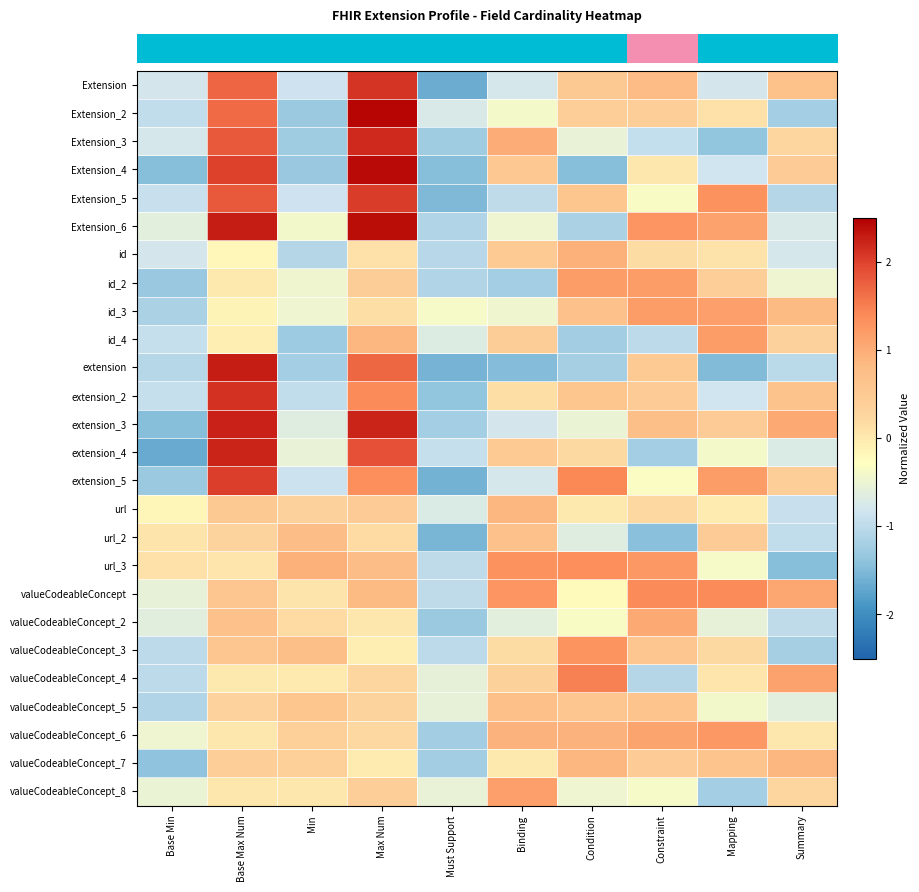

Reading right to left, what are all the values shown in this chart?

row_0: Summary=0.7	Mapping=-0.8	Constraint=0.8	Condition=0.5	Binding=-0.8	Must Support=-1.7	Max Num=2.1	Min=-0.8	Base Max Num=1.7	Base Min=-0.8
row_1: Summary=-1.2	Mapping=0.1	Constraint=0.4	Condition=0.4	Binding=-0.4	Must Support=-0.7	Max Num=2.4	Min=-1.3	Base Max Num=1.7	Base Min=-1.0
row_2: Summary=0.3	Mapping=-1.4	Constraint=-0.9	Condition=-0.5	Binding=1.0	Must Support=-1.3	Max Num=2.2	Min=-1.3	Base Max Num=1.8	Base Min=-0.8
row_3: Summary=0.4	Mapping=-0.8	Constraint=0.0	Condition=-1.5	Binding=0.5	Must Support=-1.4	Max Num=2.4	Min=-1.3	Base Max Num=2.0	Base Min=-1.5
row_4: Summary=-1.1	Mapping=1.3	Constraint=-0.3	Condition=0.6	Binding=-1.0	Must Support=-1.5	Max Num=2.0	Min=-0.8	Base Max Num=1.8	Base Min=-0.9
row_5: Summary=-0.7	Mapping=1.1	Constraint=1.3	Condition=-1.2	Binding=-0.5	Must Support=-1.1	Max Num=2.4	Min=-0.4	Base Max Num=2.3	Base Min=-0.6
row_6: Summary=-0.8	Mapping=0.1	Constraint=0.2	Condition=1.0	Binding=0.5	Must Support=-1.0	Max Num=0.1	Min=-1.1	Base Max Num=-0.2	Base Min=-0.8
row_7: Summary=-0.5	Mapping=0.4	Constraint=1.2	Condition=1.2	Binding=-1.2	Must Support=-1.1	Max Num=0.4	Min=-0.5	Base Max Num=0.0	Base Min=-1.3
row_8: Summary=0.8	Mapping=1.2	Constraint=1.2	Condition=0.7	Binding=-0.5	Must Support=-0.4	Max Num=0.1	Min=-0.5	Base Max Num=-0.1	Base Min=-1.2
row_9: Summary=0.3	Mapping=1.2	Constraint=-1.0	Condition=-1.2	Binding=0.4	Must Support=-0.7	Max Num=0.9	Min=-1.3	Base Max Num=-0.1	Base Min=-0.9
row_10: Summary=-1.0	Mapping=-1.5	Constraint=0.5	Condition=-1.2	Binding=-1.5	Must Support=-1.6	Max Num=1.7	Min=-1.2	Base Max Num=2.3	Base Min=-1.1
row_11: Summary=0.6	Mapping=-0.8	Constraint=0.5	Condition=0.6	Binding=0.1	Must Support=-1.4	Max Num=1.4	Min=-1.0	Base Max Num=2.1	Base Min=-0.9
row_12: Summary=1.0	Mapping=0.4	Constraint=0.7	Condition=-0.5	Binding=-0.8	Must Support=-1.2	Max Num=2.2	Min=-0.7	Base Max Num=2.2	Base Min=-1.5
row_13: Summary=-0.7	Mapping=-0.4	Constraint=-1.2	Condition=0.2	Binding=0.5	Must Support=-0.9	Max Num=1.9	Min=-0.5	Base Max Num=2.2	Base Min=-1.7
row_14: Summary=0.4	Mapping=1.2	Constraint=-0.3	Condition=1.4	Binding=-0.8	Must Support=-1.6	Max Num=1.4	Min=-0.9	Base Max Num=2.0	Base Min=-1.3
row_15: Summary=-0.9	Mapping=-0.0	Constraint=0.2	Condition=0.0	Binding=0.9	Must Support=-0.7	Max Num=0.5	Min=0.3	Base Max Num=0.5	Base Min=-0.2
row_16: Summary=-1.0	Mapping=0.4	Constraint=-1.4	Condition=-0.7	Binding=0.7	Must Support=-1.5	Max Num=0.2	Min=0.8	Base Max Num=0.3	Base Min=0.1
row_17: Summary=-1.5	Mapping=-0.4	Constraint=1.2	Condition=1.4	Binding=1.3	Must Support=-1.0	Max Num=0.8	Min=0.9	Base Max Num=0.0	Base Min=0.1
row_18: Summary=1.1	Mapping=1.4	Constraint=1.4	Condition=-0.2	Binding=1.3	Must Support=-1.0	Max Num=0.8	Min=0.1	Base Max Num=0.6	Base Min=-0.6
row_19: Summary=-1.0	Mapping=-0.5	Constraint=1.1	Condition=-0.3	Binding=-0.6	Must Support=-1.3	Max Num=0.0	Min=0.2	Base Max Num=0.7	Base Min=-0.6
row_20: Summary=-1.2	Mapping=0.2	Constraint=0.6	Condition=1.3	Binding=0.2	Must Support=-1.0	Max Num=-0.1	Min=0.7	Base Max Num=0.6	Base Min=-1.0
row_21: Summary=1.1	Mapping=0.1	Constraint=-1.1	Condition=1.5	Binding=0.3	Must Support=-0.6	Max Num=0.3	Min=-0.0	Base Max Num=0.0	Base Min=-1.0
row_22: Summary=-0.6	Mapping=-0.4	Constraint=0.6	Condition=0.6	Binding=0.7	Must Support=-0.6	Max Num=0.3	Min=0.6	Base Max Num=0.3	Base Min=-1.1
row_23: Summary=0.0	Mapping=1.2	Constraint=1.1	Condition=0.9	Binding=0.9	Must Support=-1.2	Max Num=0.2	Min=0.4	Base Max Num=0.0	Base Min=-0.5
row_24: Summary=0.9	Mapping=0.6	Constraint=0.4	Condition=0.9	Binding=0.0	Must Support=-1.2	Max Num=-0.0	Min=0.4	Base Max Num=0.4	Base Min=-1.4
row_25: Summary=0.2	Mapping=-1.2	Constraint=-0.4	Condition=-0.5	Binding=1.2	Must Support=-0.5	Max Num=0.4	Min=0.0	Base Max Num=0.0	Base Min=-0.5